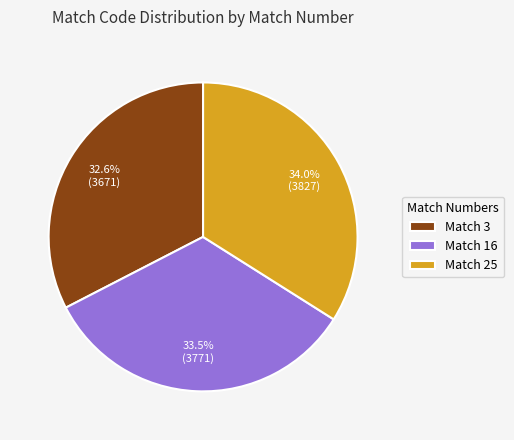

To the nearest percent, what is the combined percentage of Match 16 and Match 25?

67%